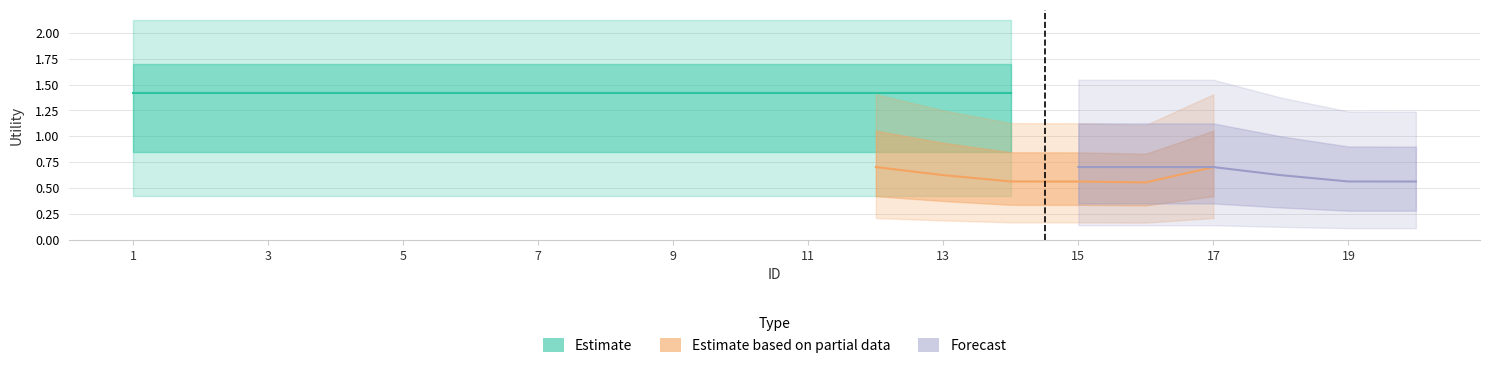

True or false: Forecast has more than 1 points higher than both neighbors.

False